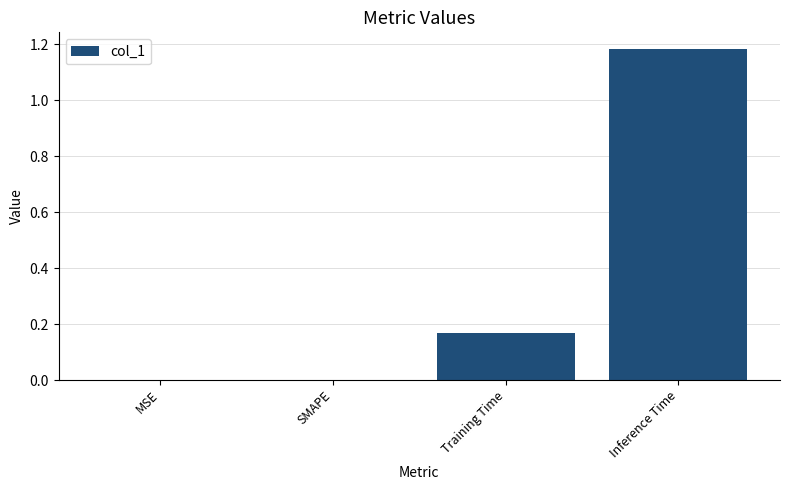

What is the sum of all values?

1.3